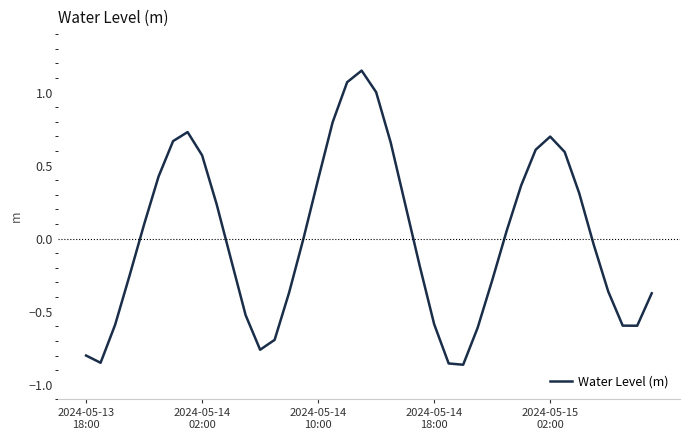

What is the difference between the maximum and minimum values?

2.0